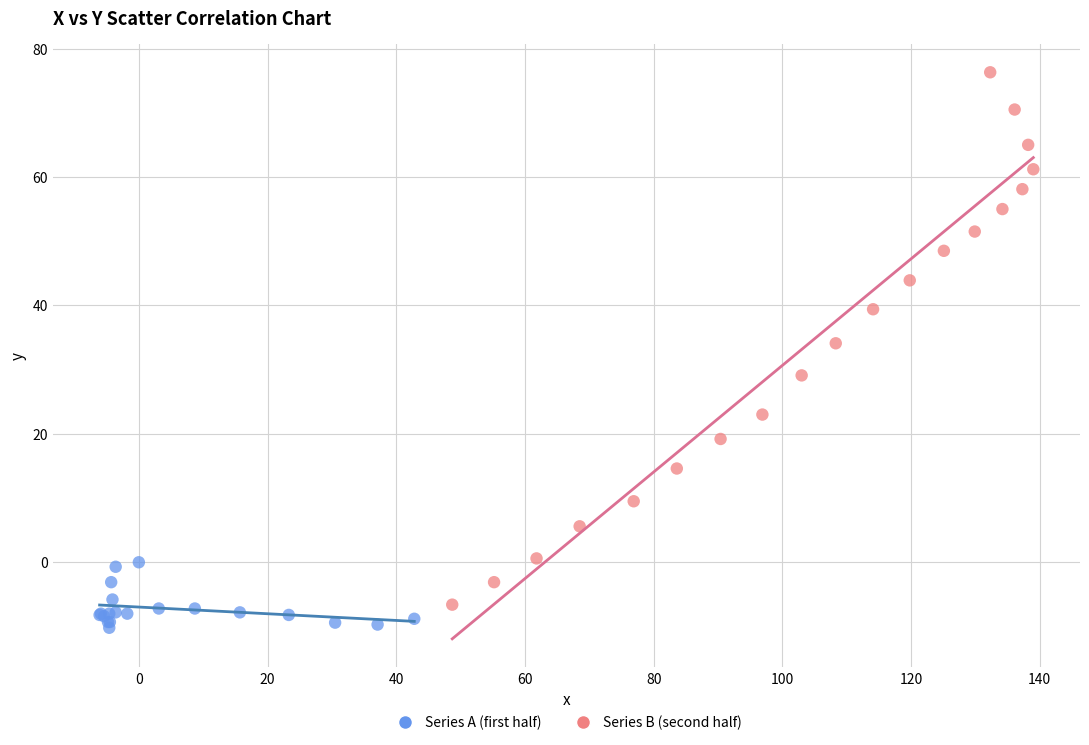

Which series reaches the maximum Y coordinate?

Series B (second half)